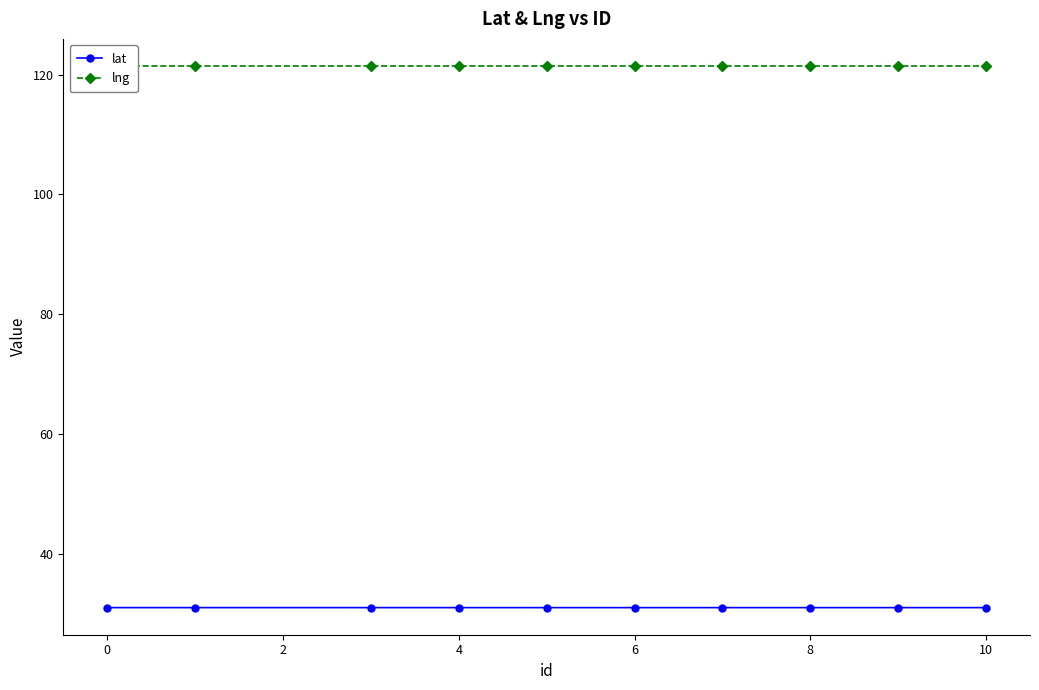

What is the maximum value for lat?

31.0